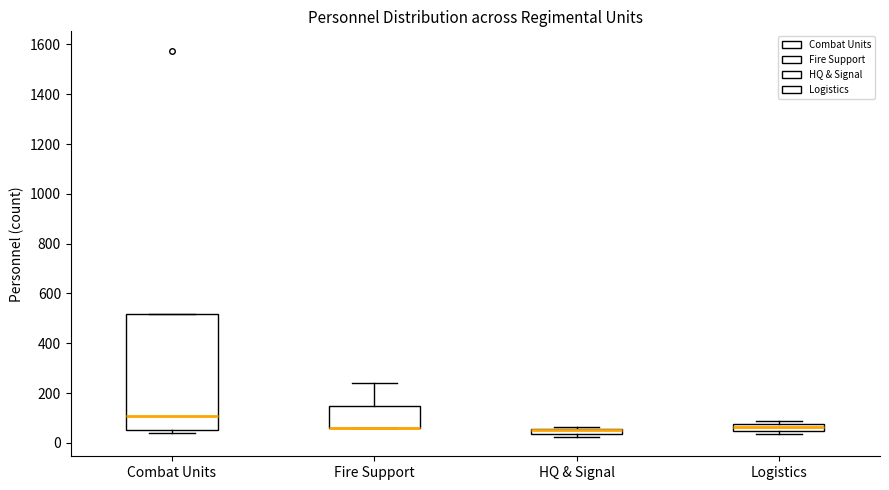

Where is the lower edge of the box for HQ & Signal on the y-axis? The values are not printed on the chart, so give them approximately, as read against the axis.

40